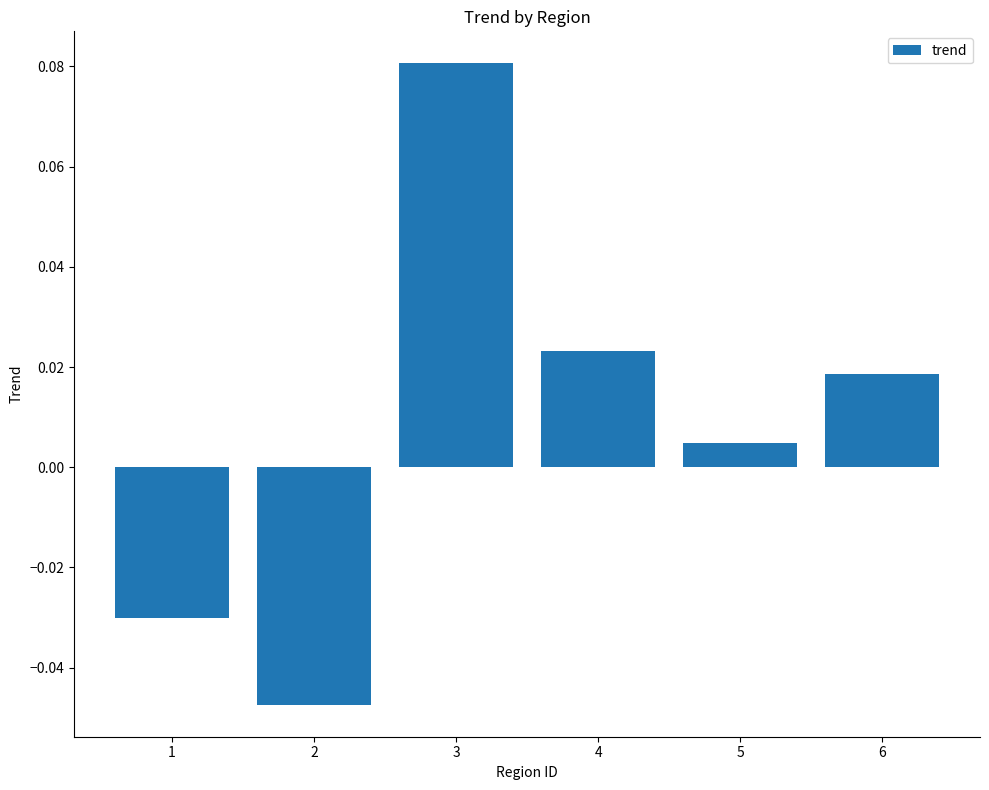

At which label is the value closest to 0?

5